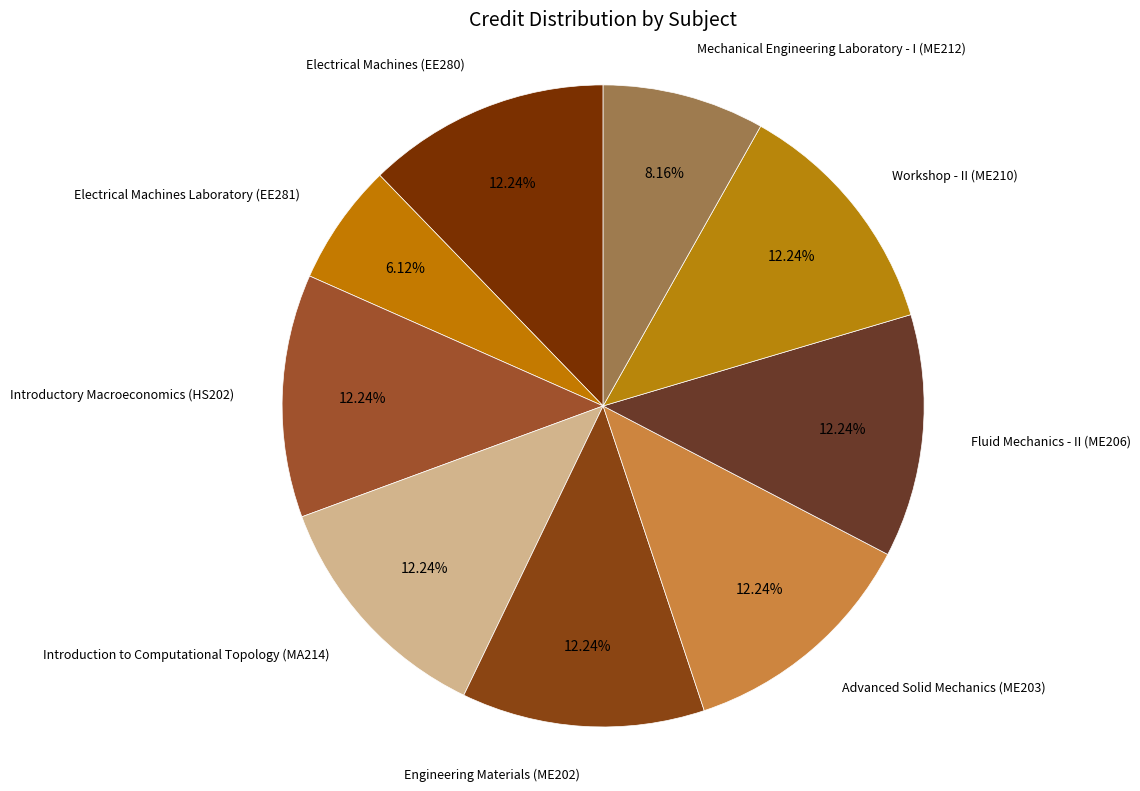

How many segments does this pie chart have?

9